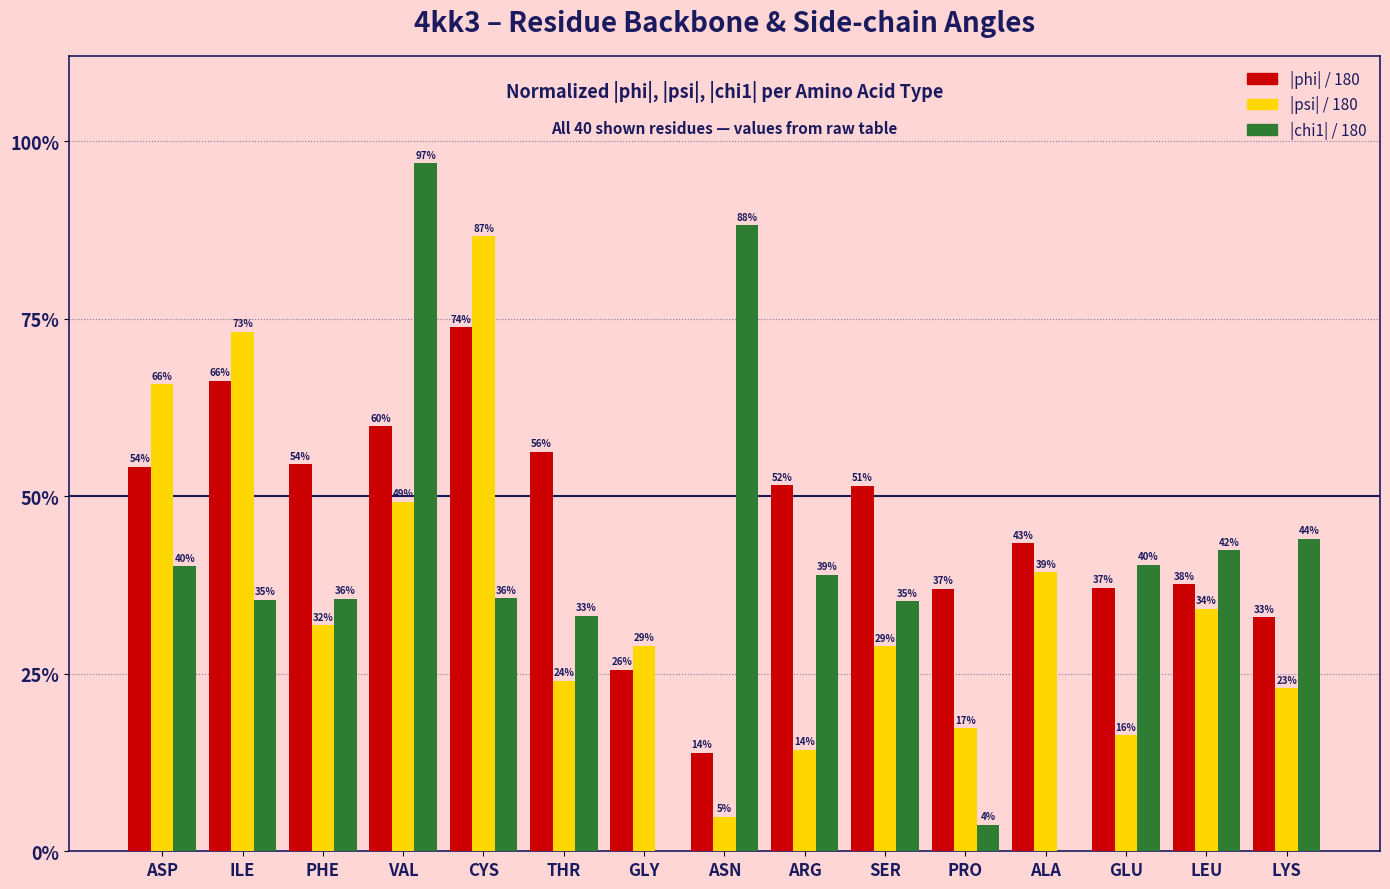

Where is |chi1| / 180 nearest to the value 0?

GLY